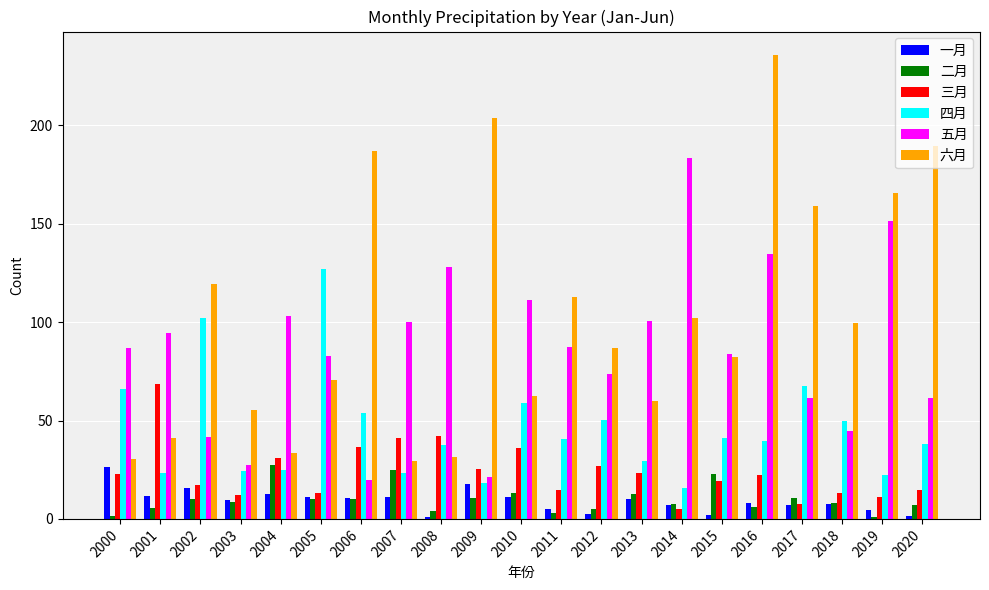

What is the average value of the 二月 series?

10.0